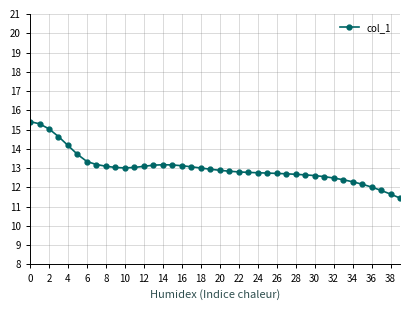

What is the smallest value displayed?

11.4